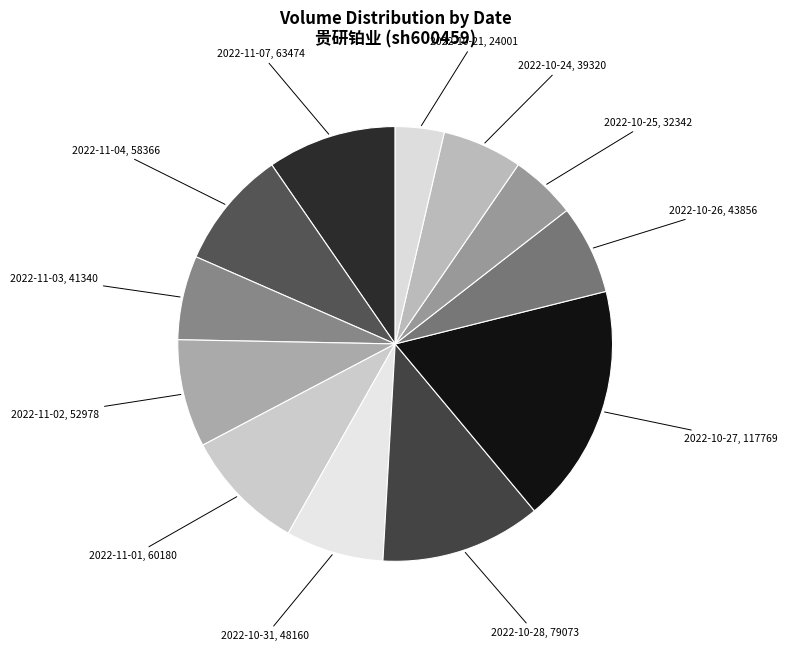

What is the ratio of the value at 2022-10-25 to the value at 2022-11-03?

0.8